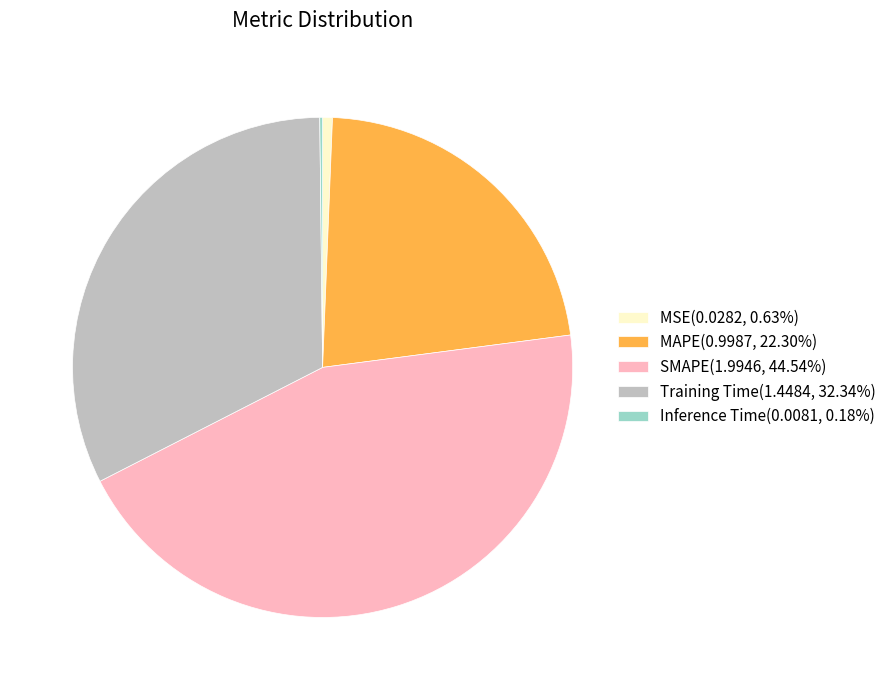

Is there any slice that represents more than half of the pie?

No